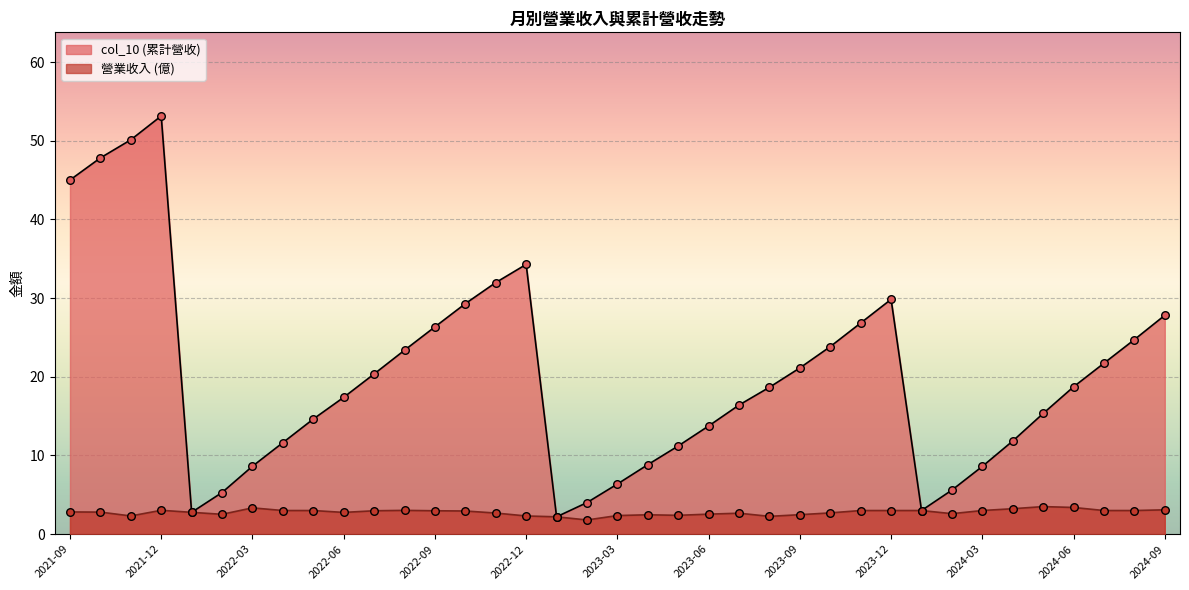

What is the total value across all series at 2024-01?

6.0